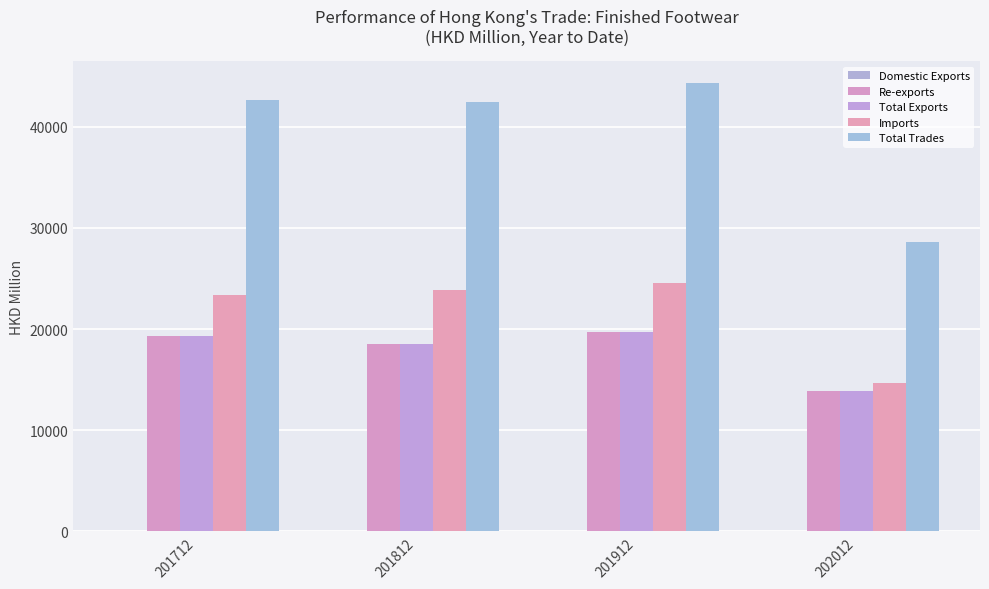

How many data points does each series have?

4